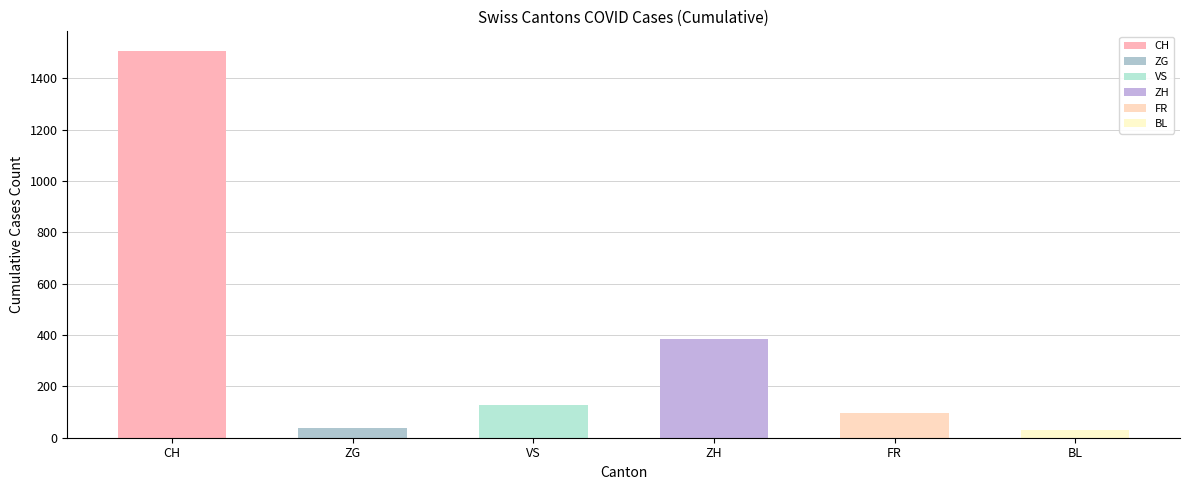

Count the number of data series in this chart.

6